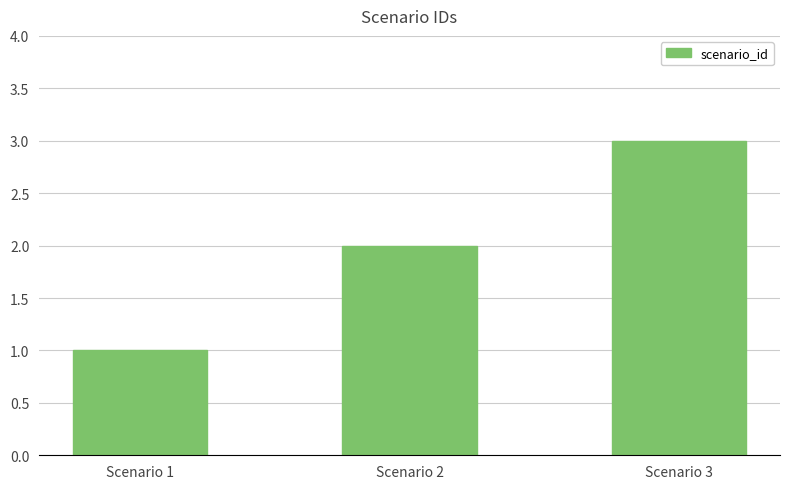

True or false: the data shows 2 at Scenario 3.

False